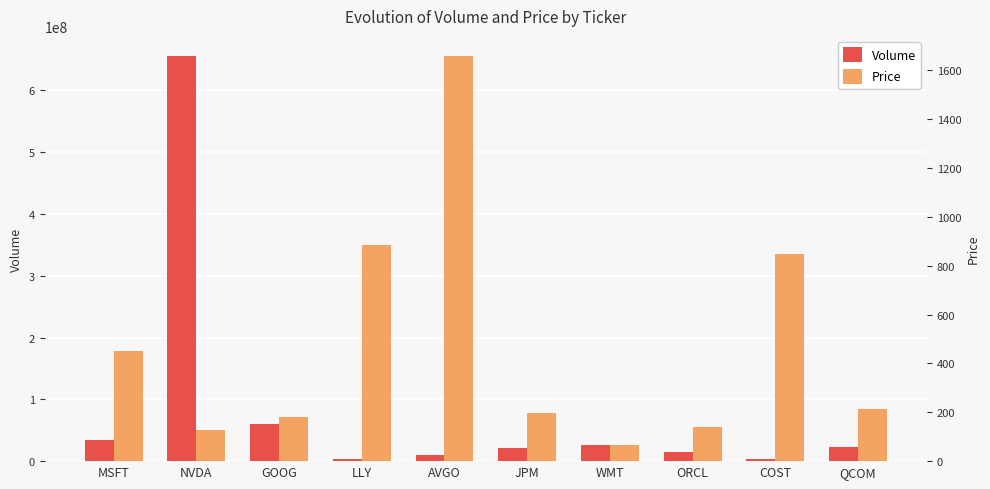

Which category has the lowest value in the Volume series?

LLY